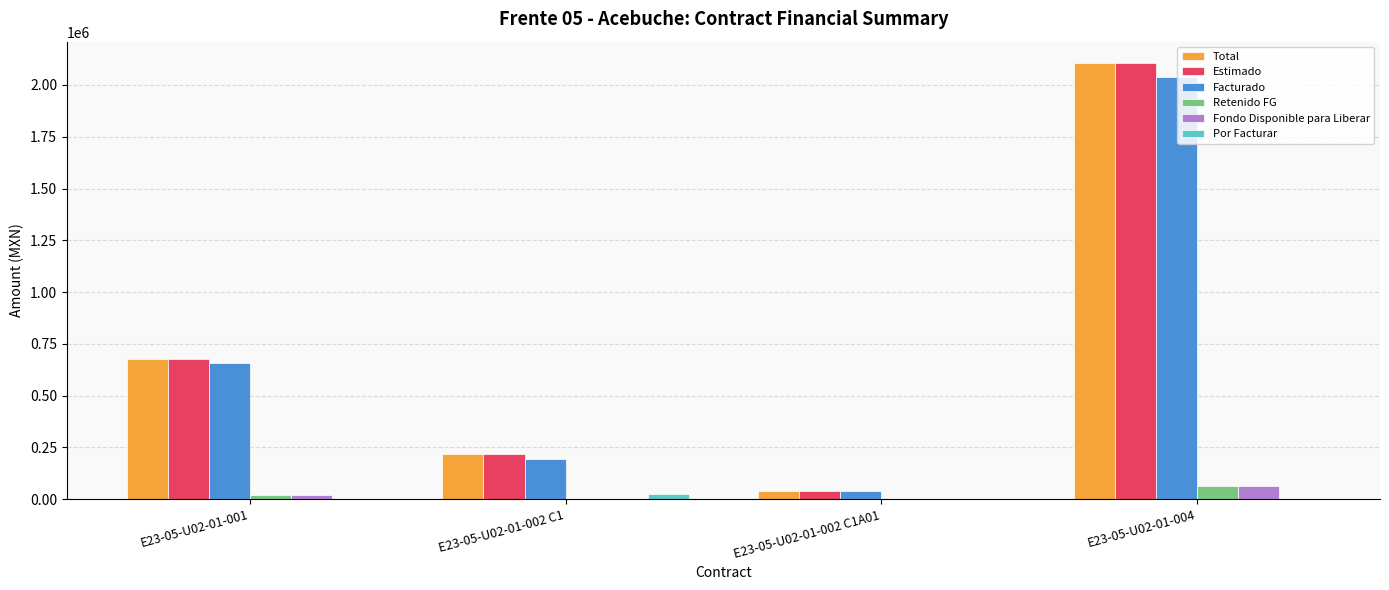

Which label corresponds to the largest value in the chart?

E23-05-U02-01-004